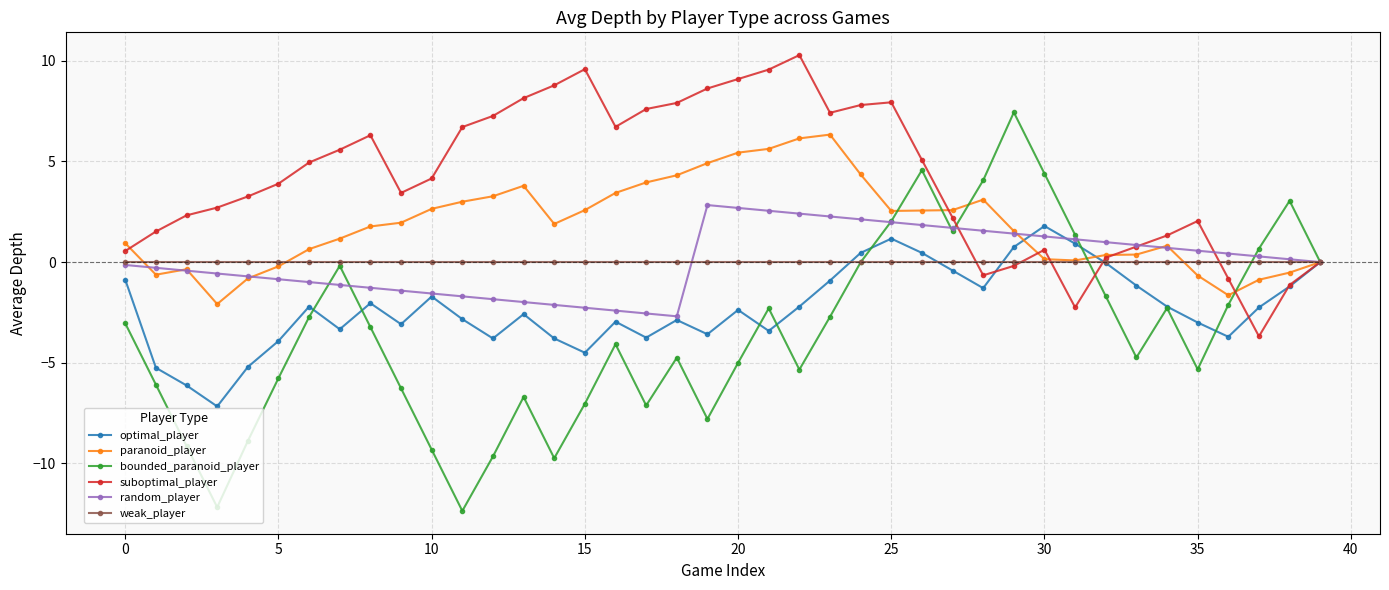

True or false: random_player and paranoid_player cross at least once.

True